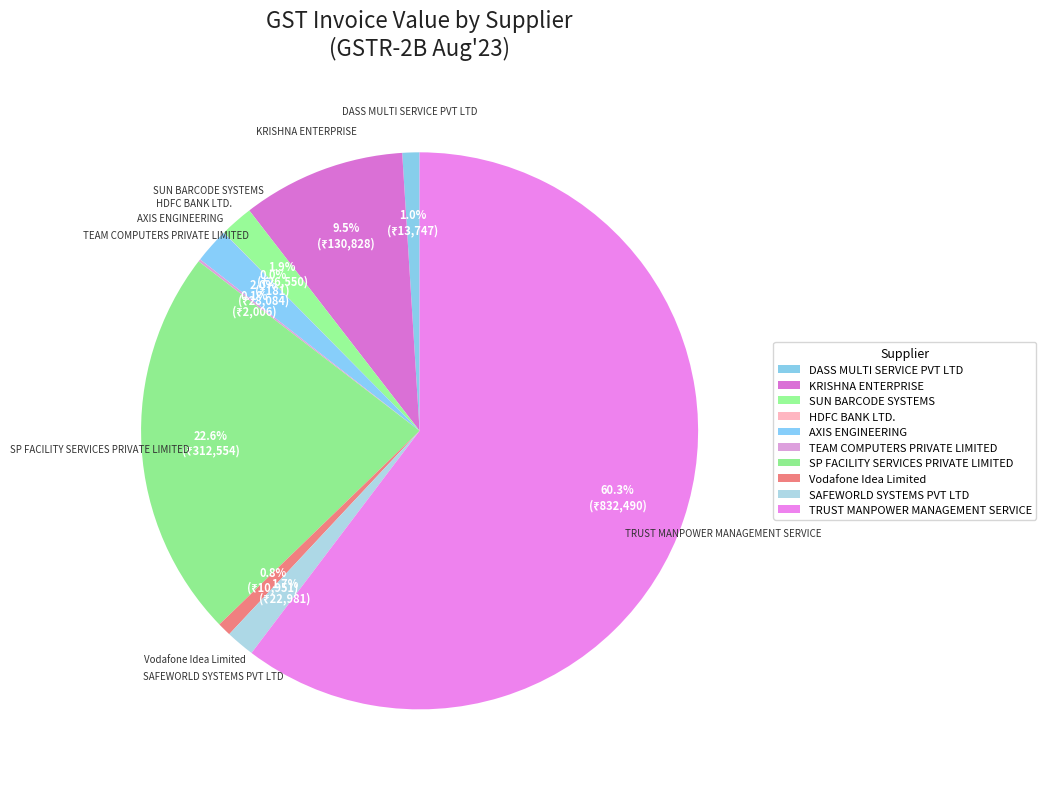

What is the largest slice in the pie chart?

TRUST MANPOWER MANAGEMENT SERVICE